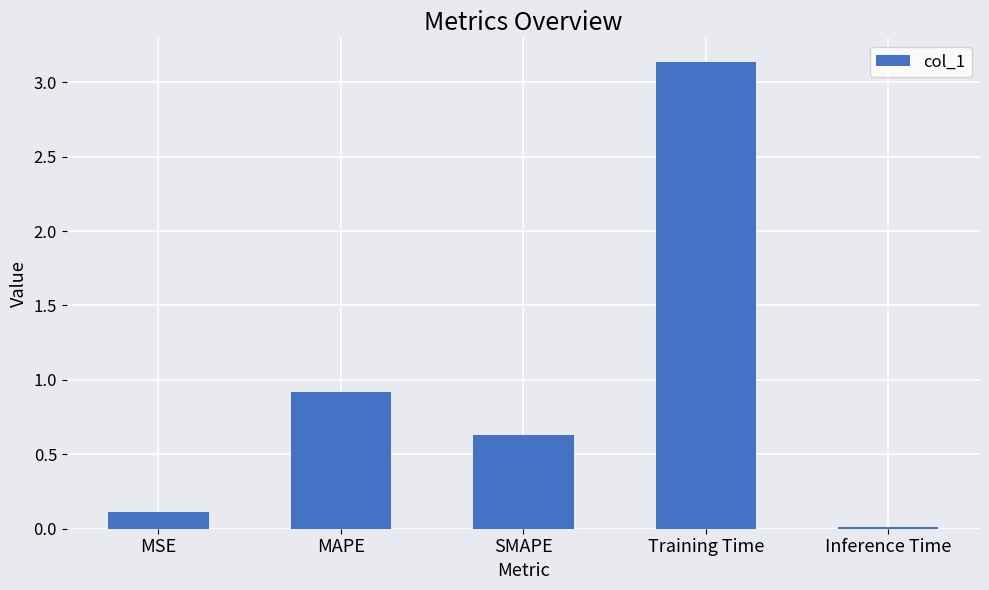

Which category has the lowest value across all series?

Inference Time